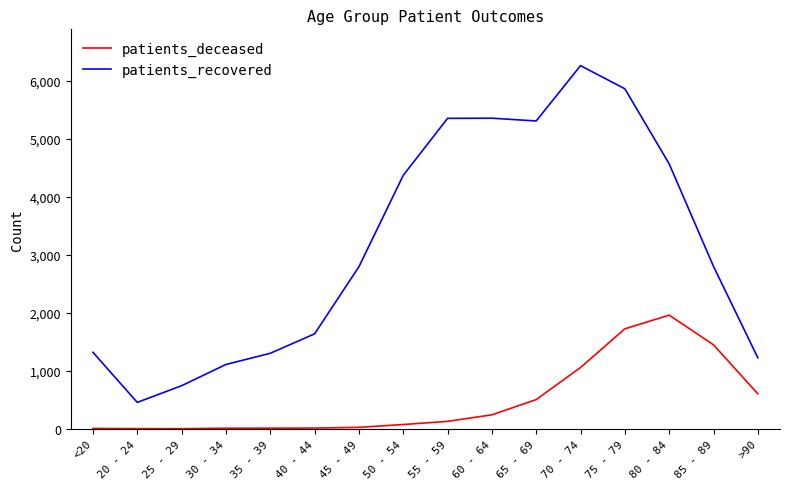

Which series has the largest total across all categories?

patients_recovered